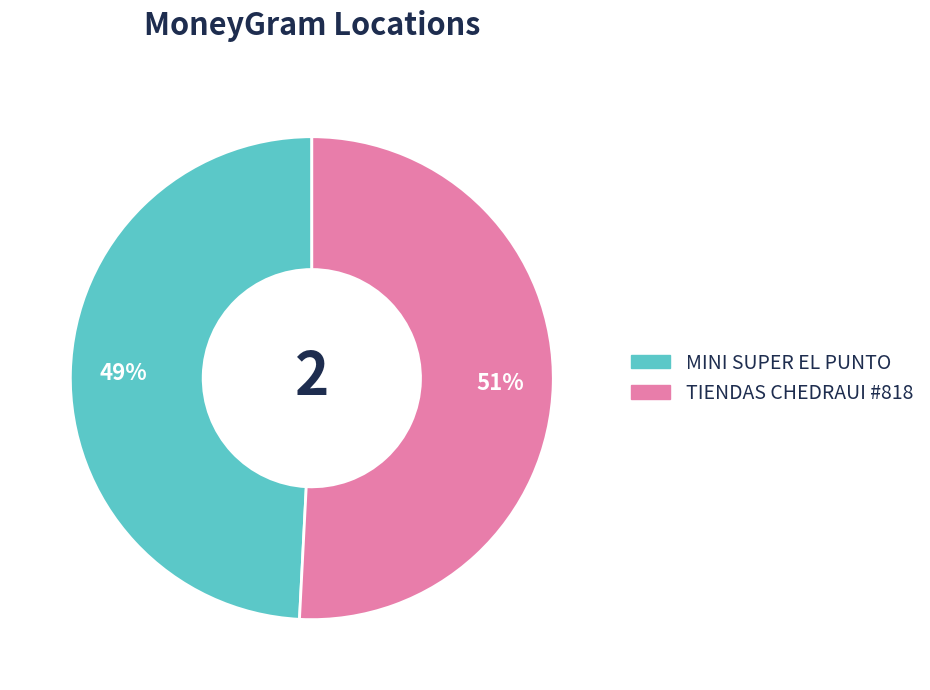

Count the number of slices in the pie.

2